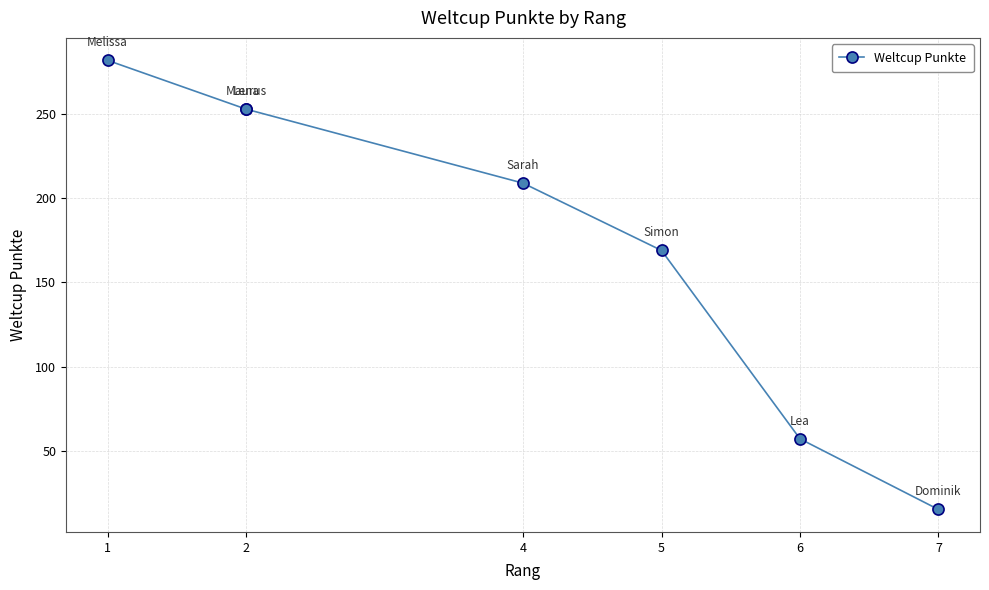

What is the sum of all values?

1238